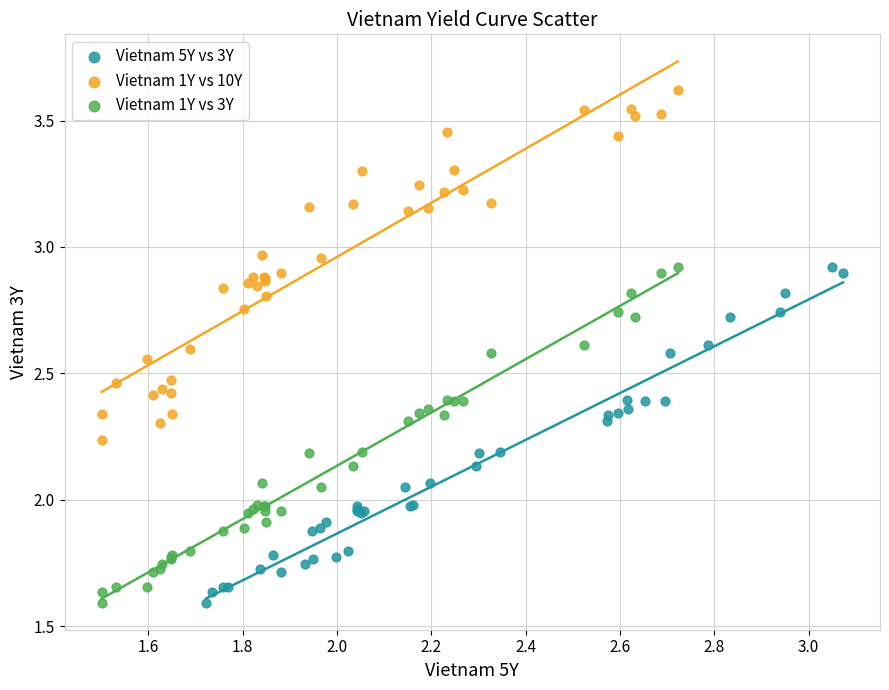

Which series contains the highest Y value?

Vietnam 1Y vs 10Y